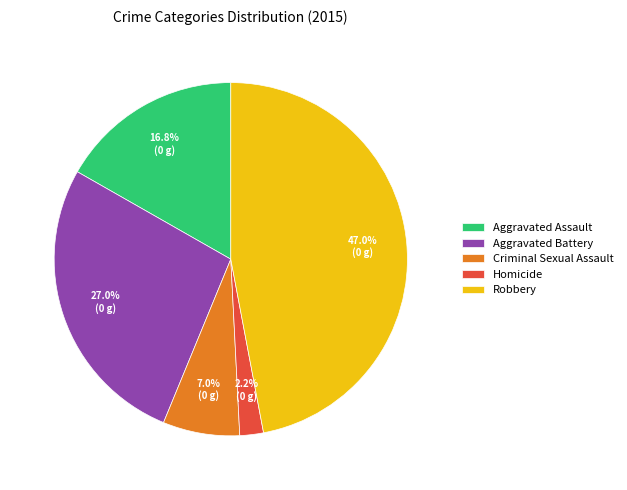

Does Homicide represent more than half of the total?

No